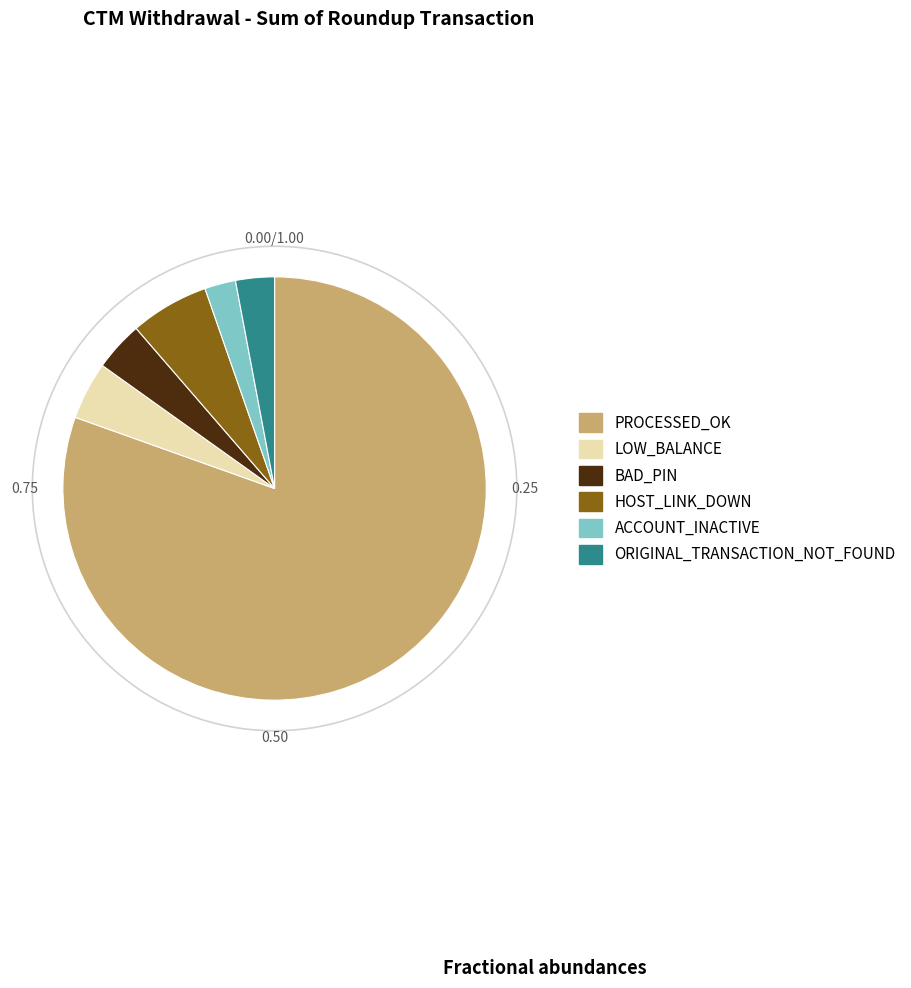

To the nearest percent, what is the difference between the largest and smallest slice percentages?

78%